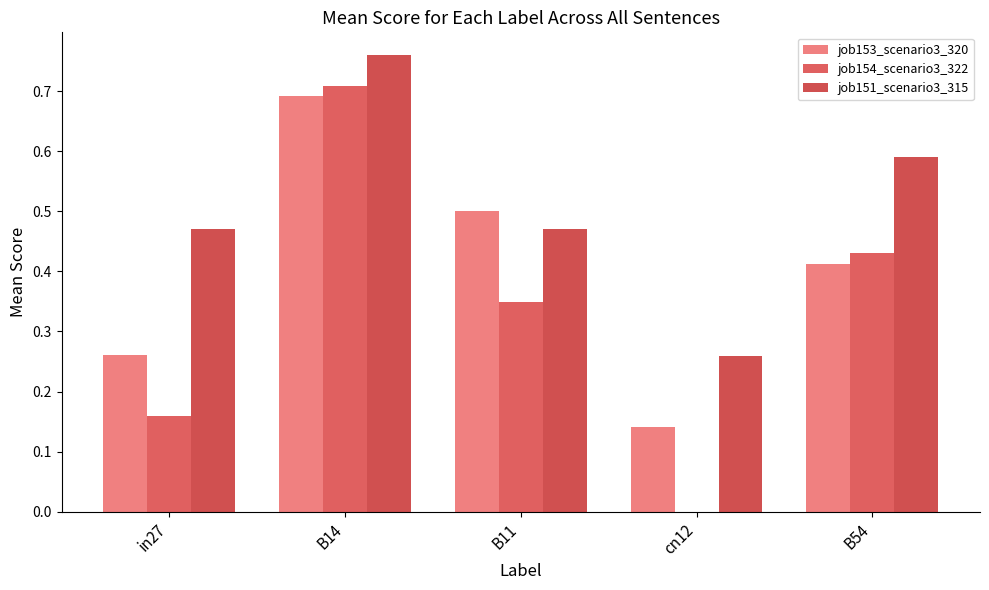

Are the bars grouped side by side (vs. stacked)?

Yes